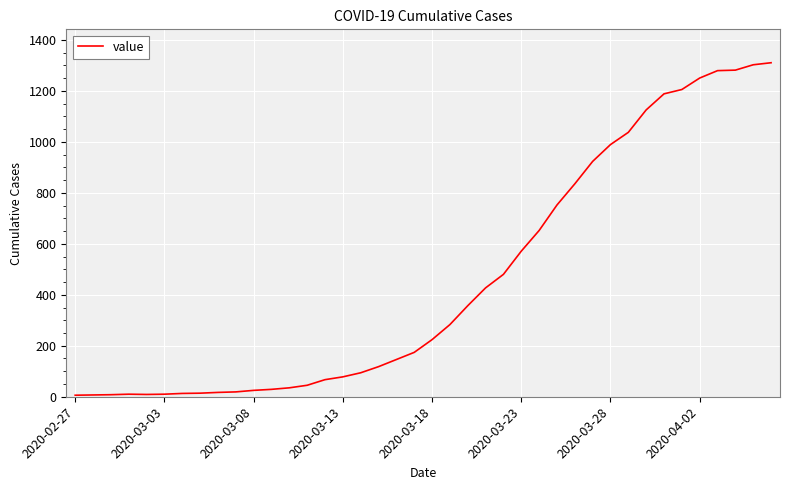

What is the difference between the maximum and minimum values?

1304